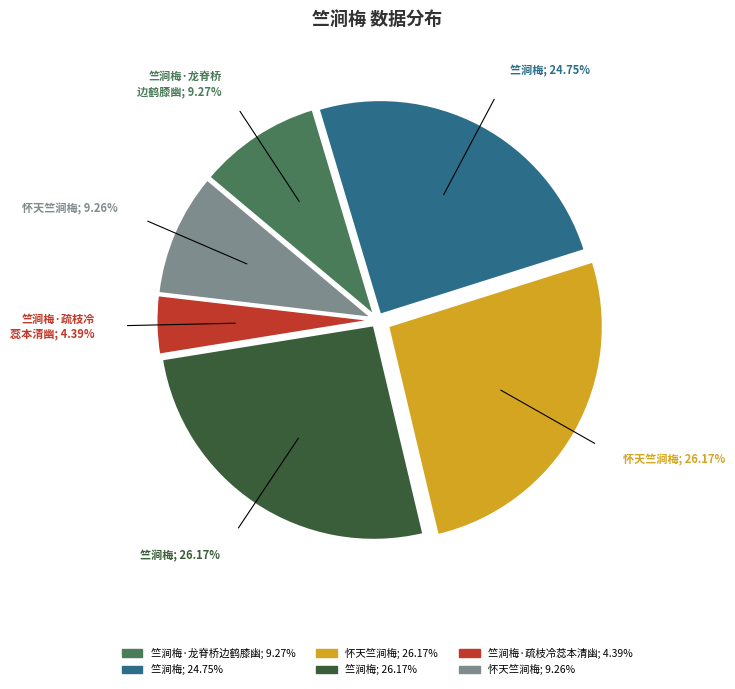

Is there a majority slice in this chart?

No